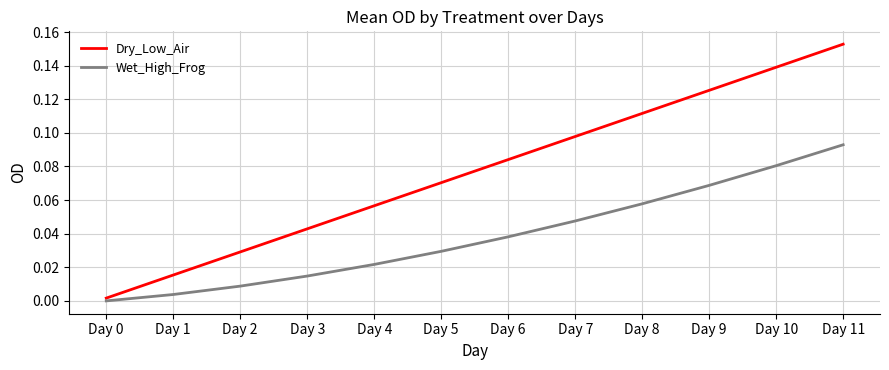

Between Day 7 and Day 11, which series saw the biggest shift?

Dry_Low_Air